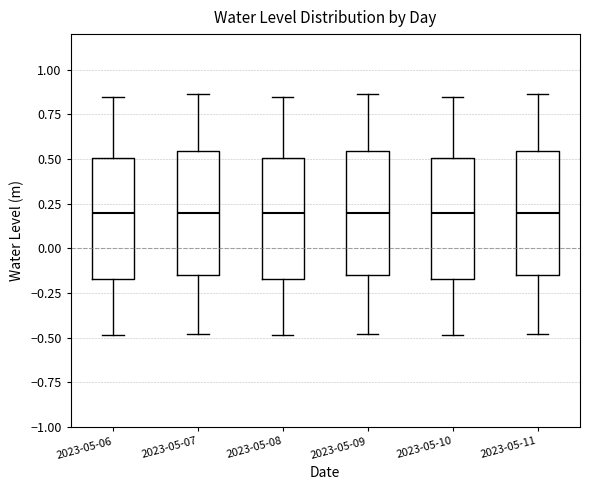

Reading left to right, read every box against the y-axis: the position of its median line, the range the box covers, and the ends of its whiskers. The values are not printed on the chart, so give them approximately, as read against the axis.

2023-05-06: median 0.20, box -0.15 to 0.50, whiskers -0.50 to 0.85
2023-05-07: median 0.20, box -0.15 to 0.55, whiskers -0.50 to 0.85
2023-05-08: median 0.20, box -0.15 to 0.50, whiskers -0.50 to 0.85
2023-05-09: median 0.20, box -0.15 to 0.55, whiskers -0.50 to 0.85
2023-05-10: median 0.20, box -0.15 to 0.50, whiskers -0.50 to 0.85
2023-05-11: median 0.20, box -0.15 to 0.55, whiskers -0.50 to 0.85